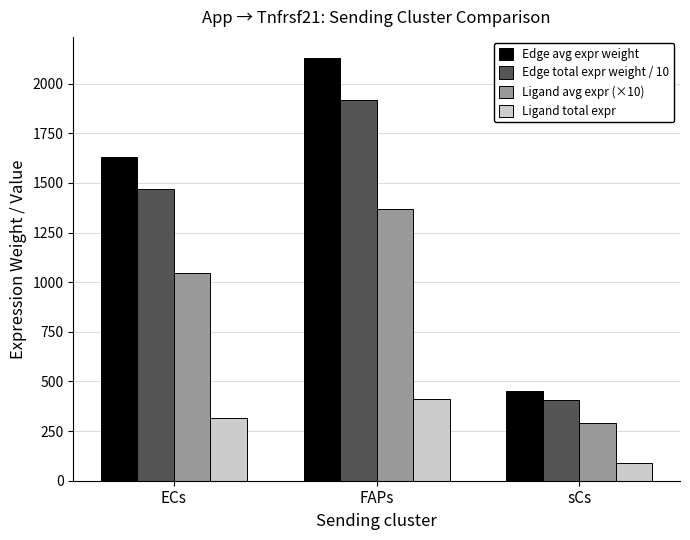

Reading left to right, list all the values displayed in this chart.

Edge avg expr weight: ECs=1632.6	FAPs=2129.2	sCs=454.1
Edge total expr weight / 10: ECs=1469.3	FAPs=1916.3	sCs=408.7
Ligand avg expr (×10): ECs=1047.9	FAPs=1366.7	sCs=291.5
Ligand total expr: ECs=314.4	FAPs=410.0	sCs=87.4